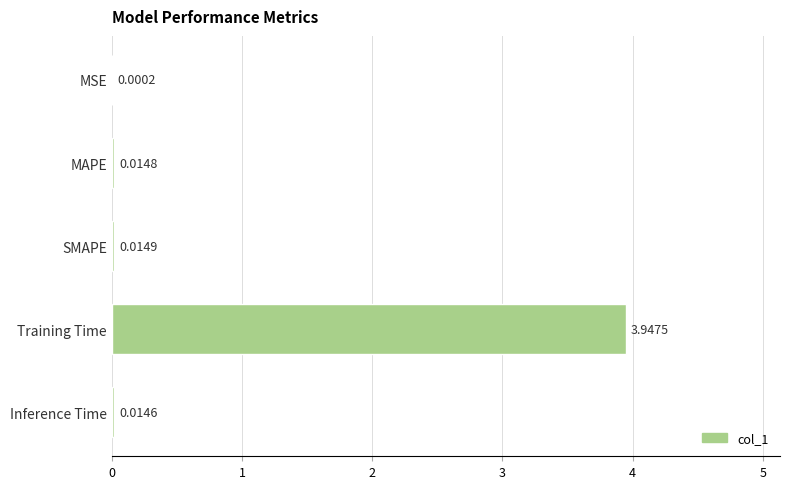

Are the bars horizontal?

Yes